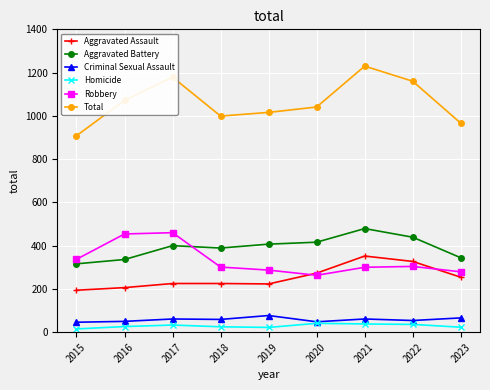

True or false: Total has a value of 1496 at 2019.

False